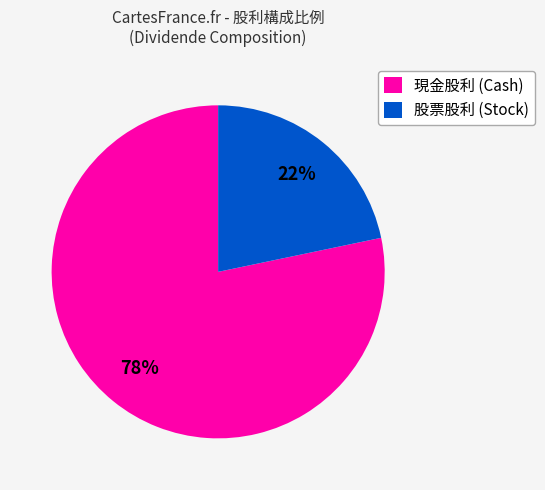

How many slices are in this pie chart?

2